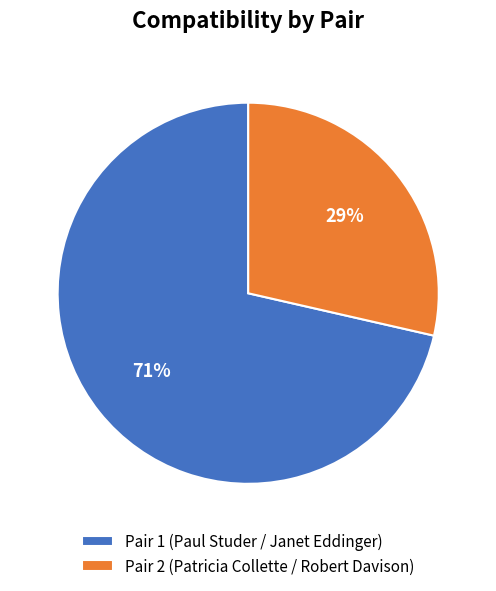

Which has a higher value, Pair 2 (Patricia Collette / Robert Davison) or Pair 1 (Paul Studer / Janet Eddinger)?

Pair 1 (Paul Studer / Janet Eddinger)